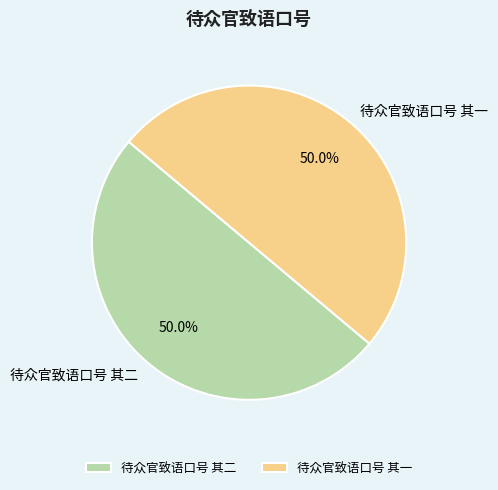

Is it true that 待众官致语口号 其一 is 50% of the pie?

True